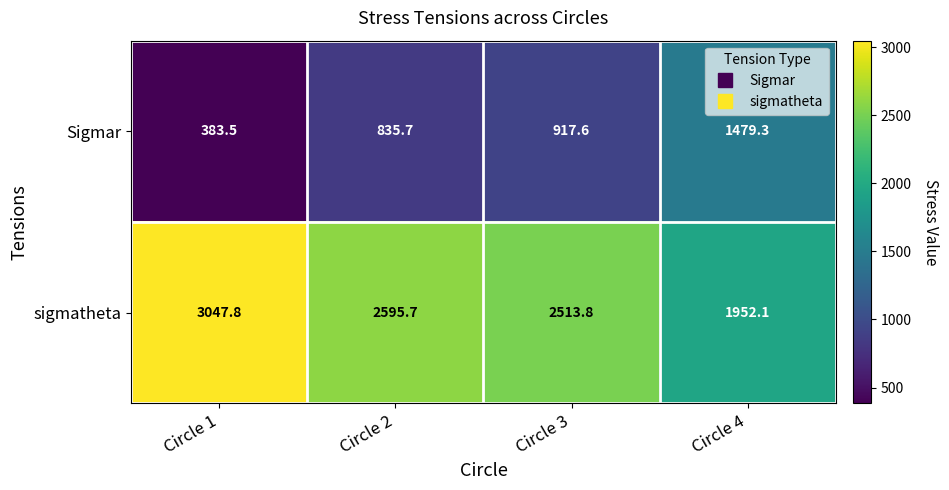

What is the maximum value shown in the chart?

3047.8